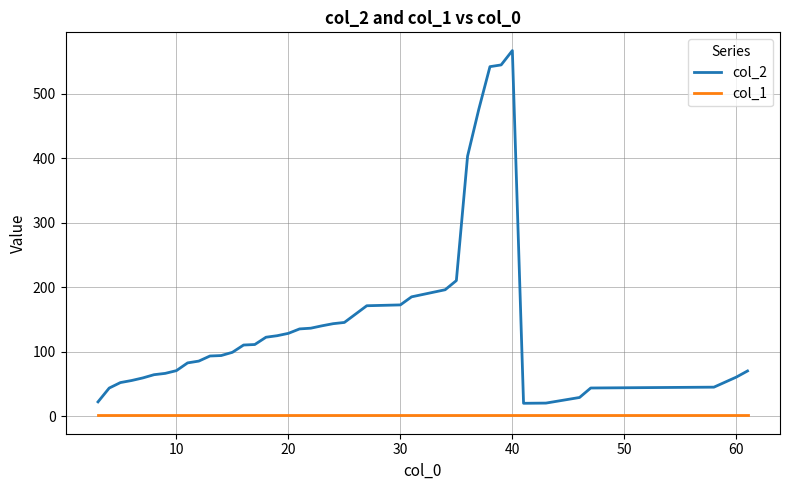

True or false: col_2 and col_1 cross at least once.

False